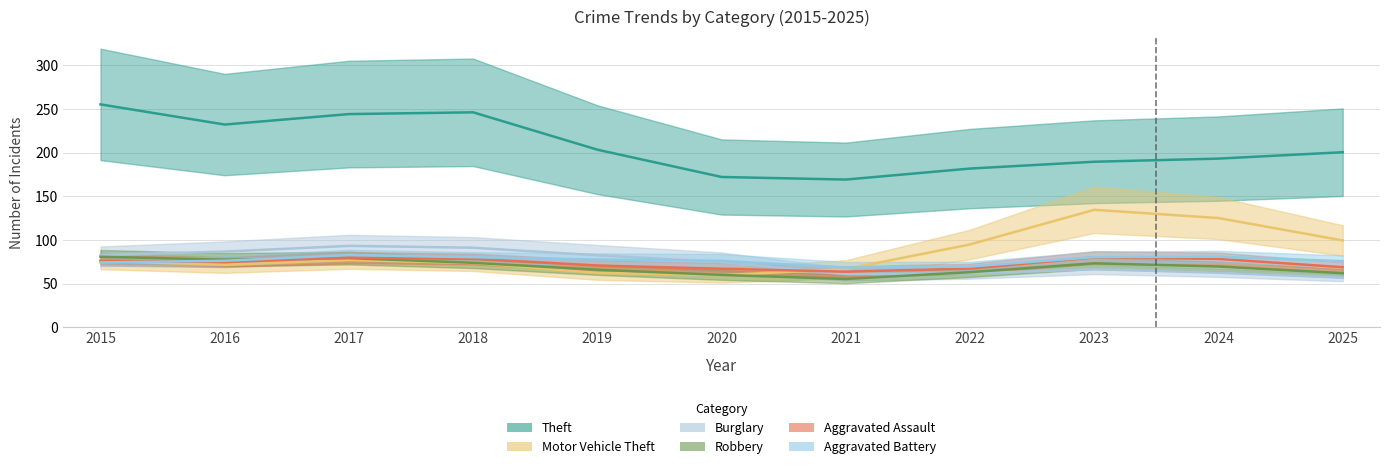

Which series changed the most between 2016 and 2024?

Motor Vehicle Theft